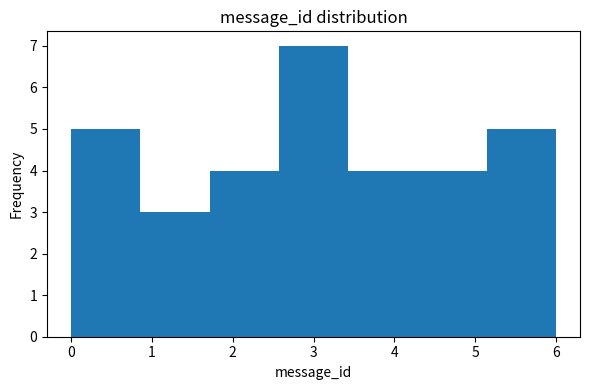

Reading left to right, list every bar in this chart as the range it spans on the x-axis followed by its height. Neither the bar edges nor the heights are printed on the chart, so give them approximately, as read against the axes.

0.0 to 0.9: 5
0.9 to 1.7: 3
1.7 to 2.6: 4
2.6 to 3.4: 7
3.4 to 4.3: 4
4.3 to 5.1: 4
5.1 to 6.0: 5